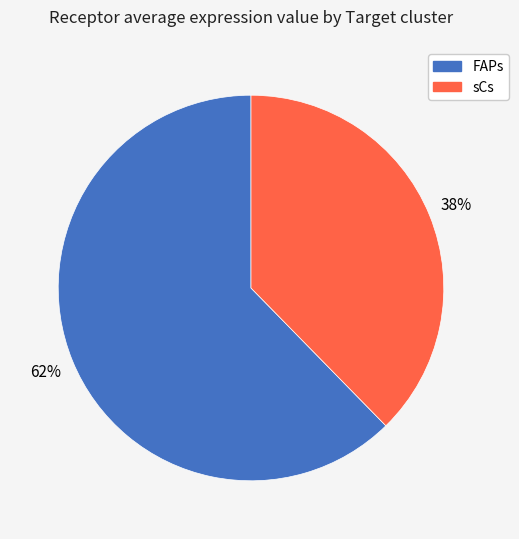

The FAPs slice represents 74% of the pie. True or false?

False